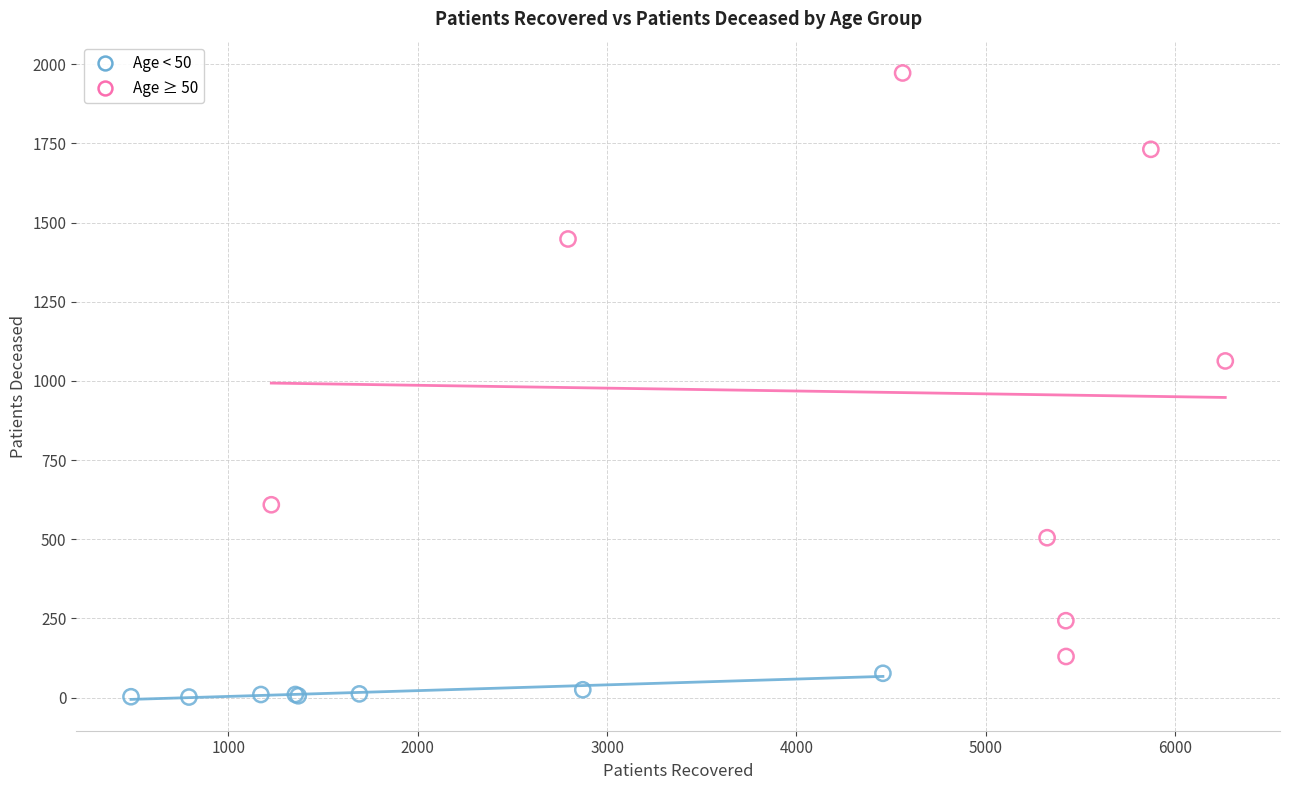

Which series reaches the maximum Y coordinate?

Age ≥ 50